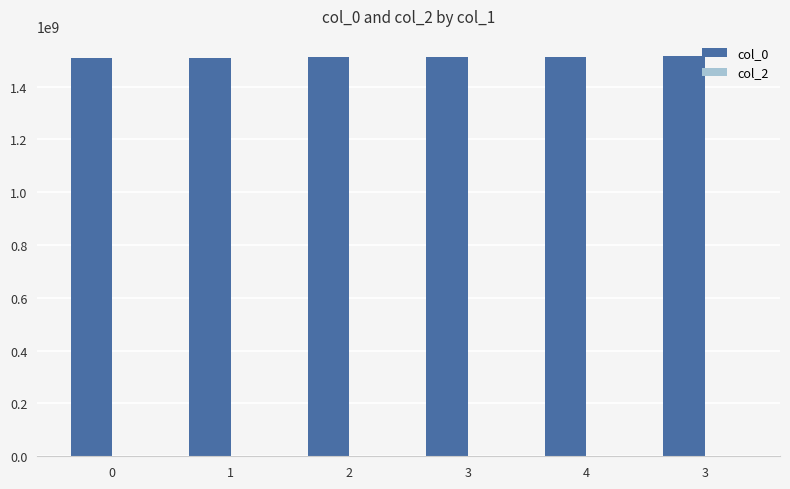

Does the chart contain any negative values?

No